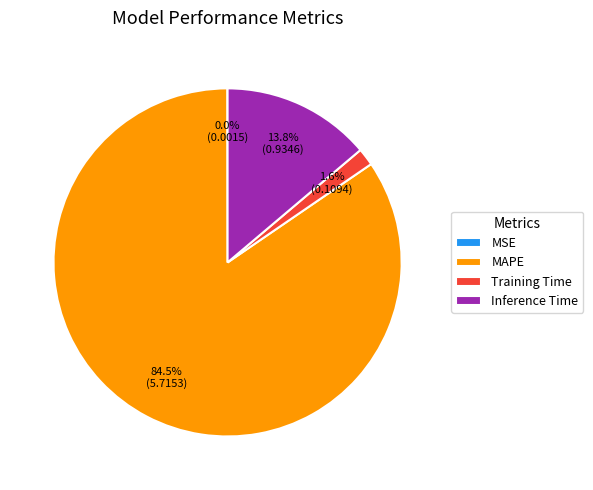

Which has a higher value, Training Time or Inference Time?

Inference Time